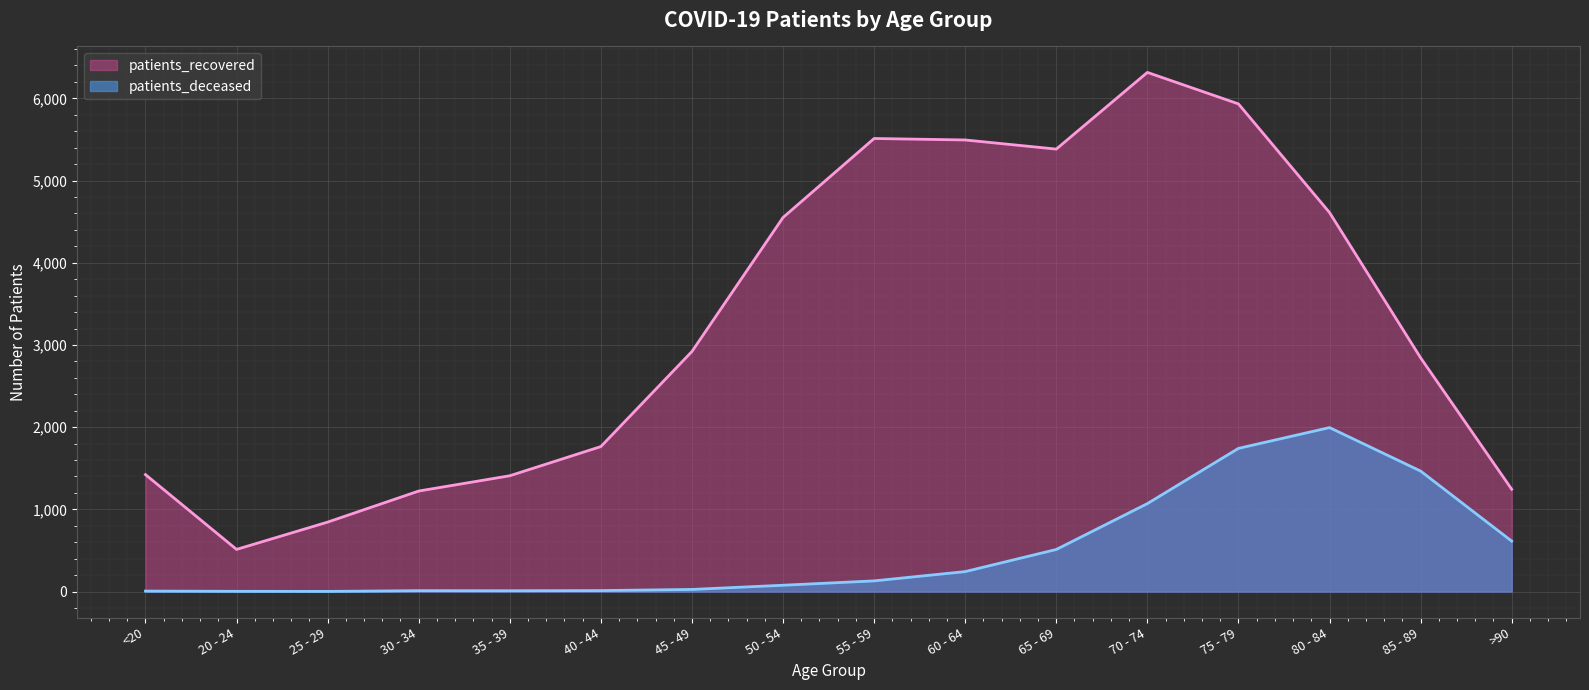

Reading left to right, list all the values displayed in this chart.

patients_deceased: 6	3	2	11	10	12	26	77	130	243	512	1070	1742	1995	1466	614
patients_recovered: 1423	513	845	1223	1409	1764	2921	4551	5512	5494	5383	6316	5933	4611	2844	1245